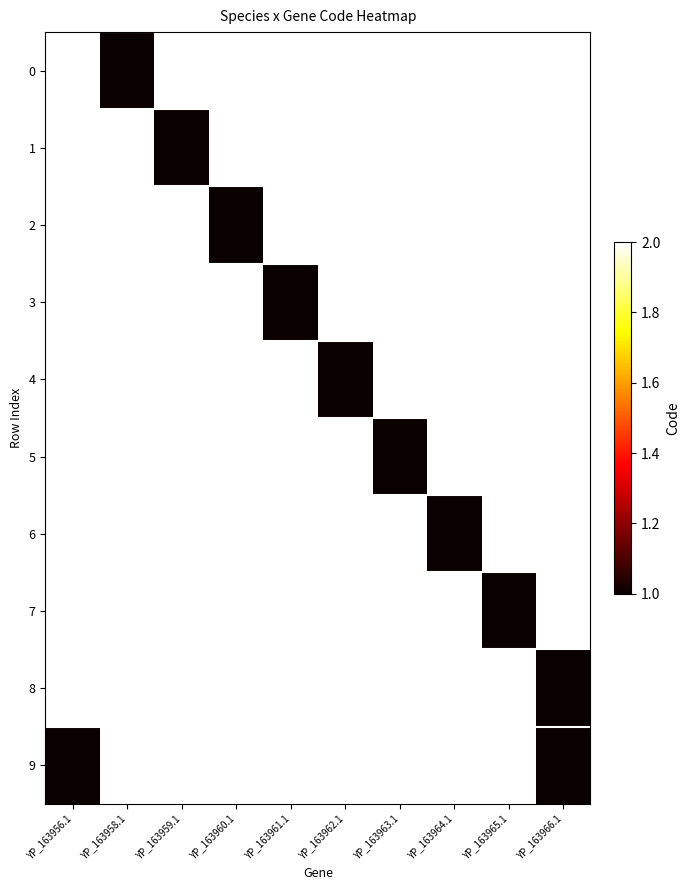

What is the smallest value displayed?

1